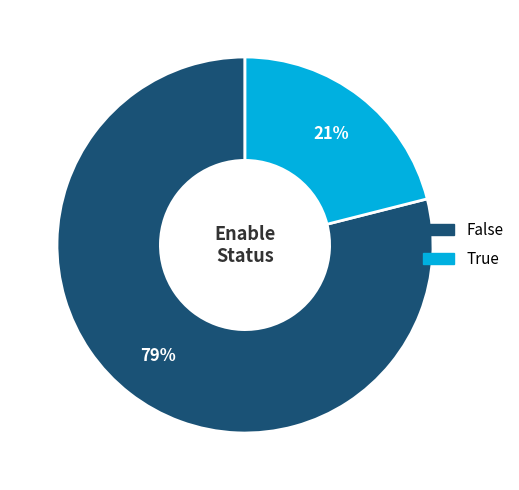

To the nearest percent, what portion does True represent?

21%